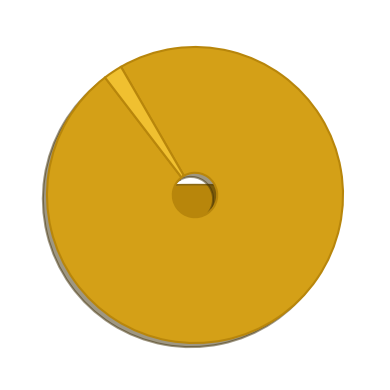

What is the smallest slice in the pie chart?

1